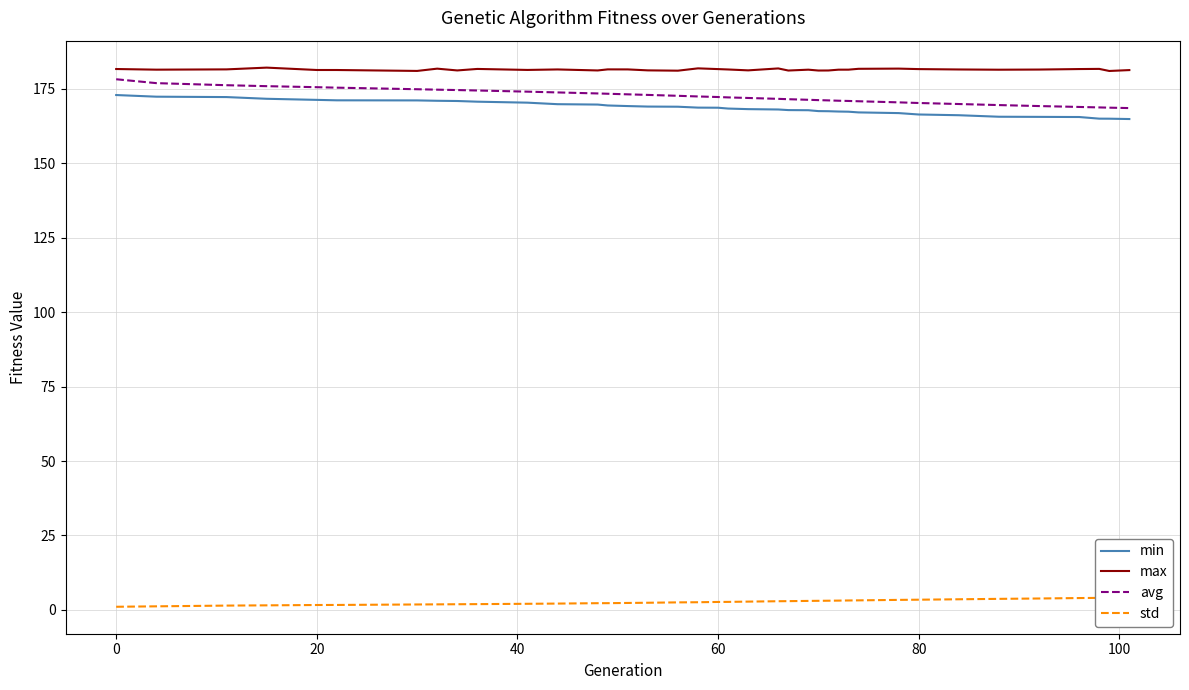

What is the maximum value for avg?

178.2